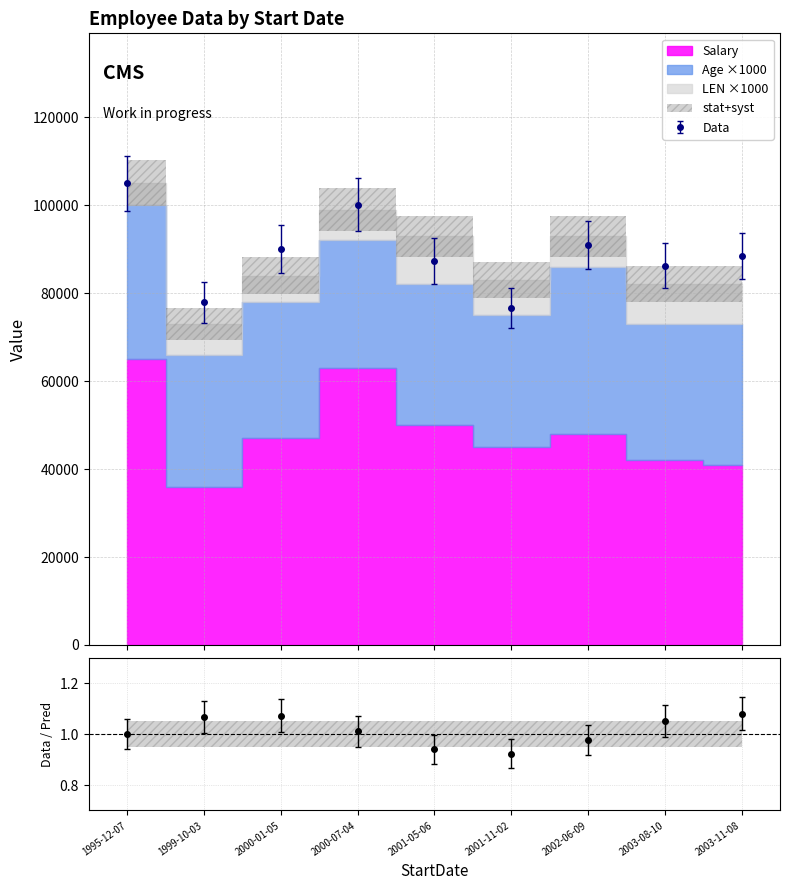

True or false: LEN and Age cross at least once.

False